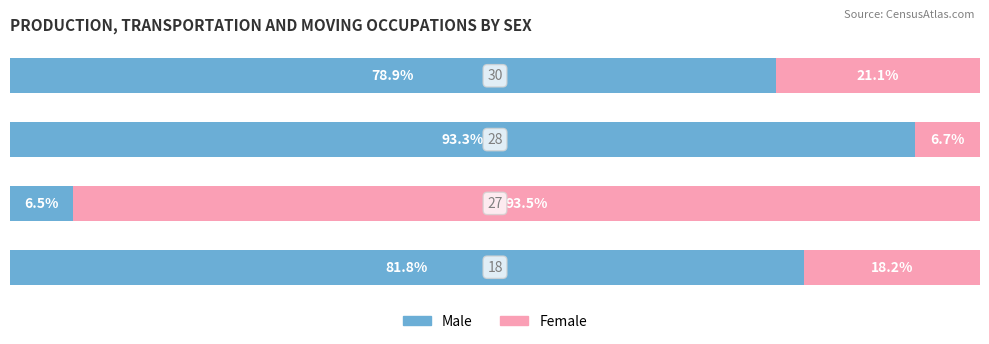

Reading right to left, list all the values displayed in this chart.

Male: 3=78.9	2=93.3	1=6.5	0=81.8
Female: 3=21.1	2=6.7	1=93.5	0=18.2